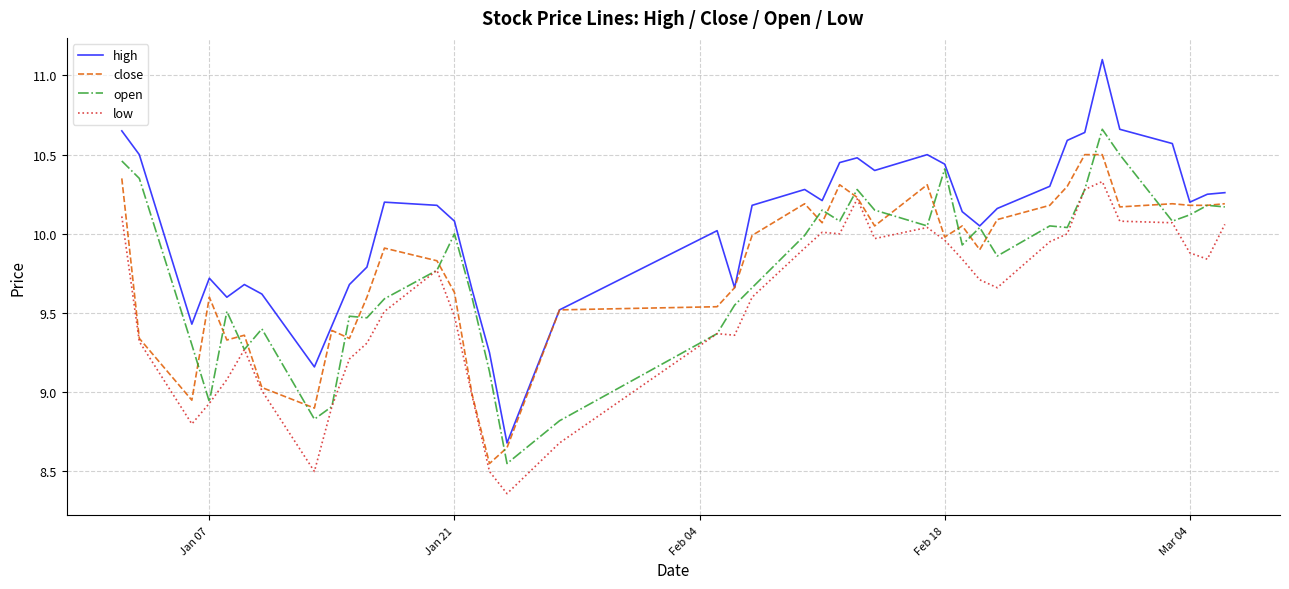

What is the greatest value displayed?

11.1